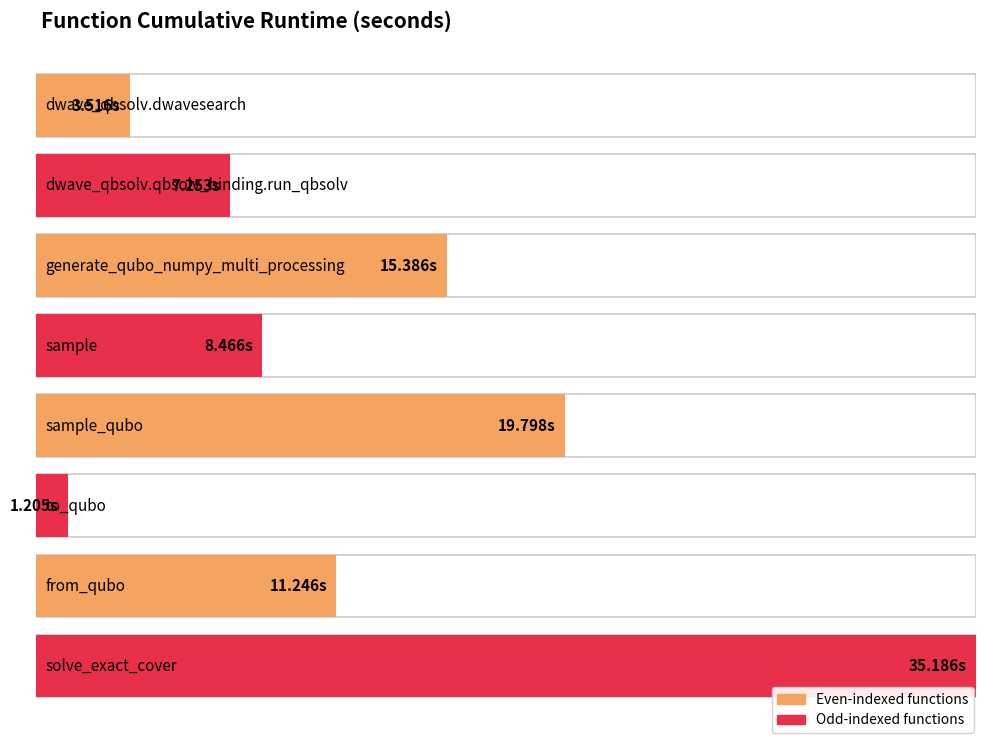

Between generate_qubo_numpy_multi_processing and sample, which is larger?

generate_qubo_numpy_multi_processing